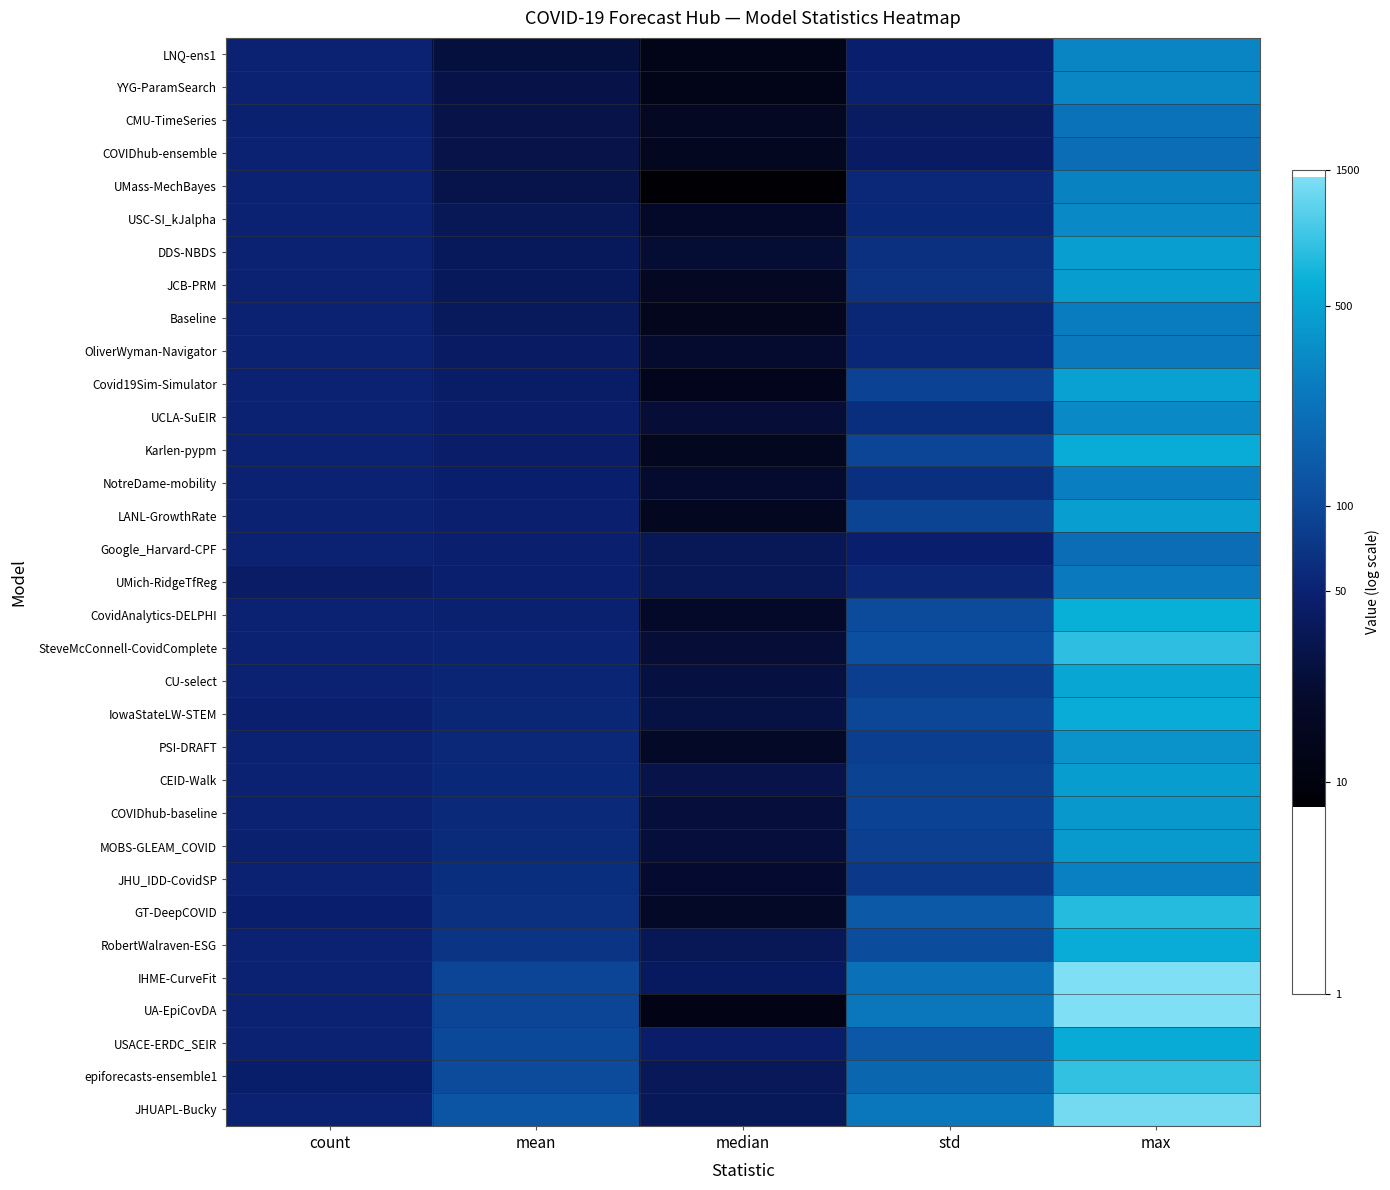

Between count and std, which is larger?

count